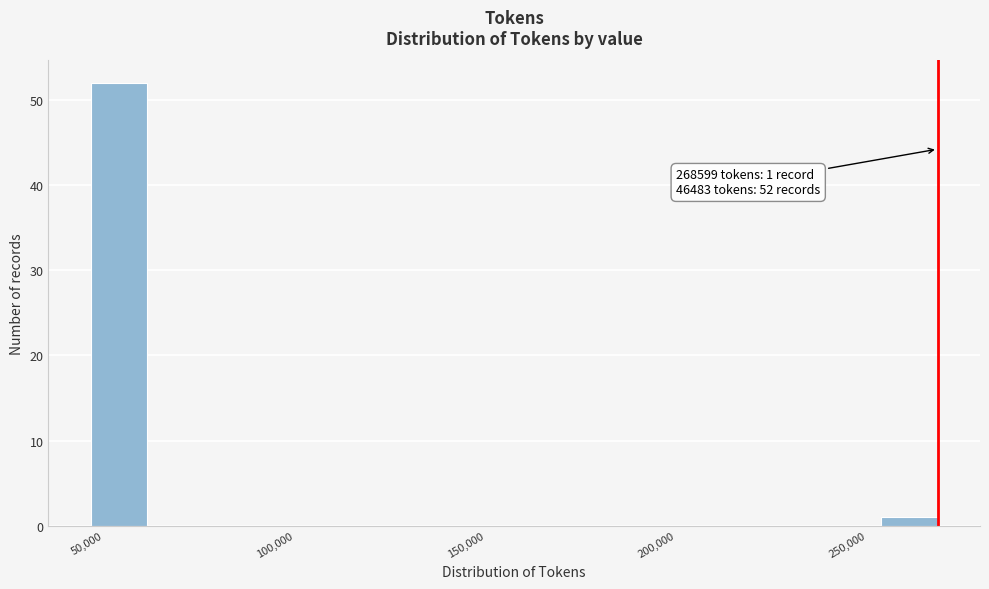

Around what value on the x-axis is the tallest bar? Give the approximate position of its centre, as read against the axis.

55000